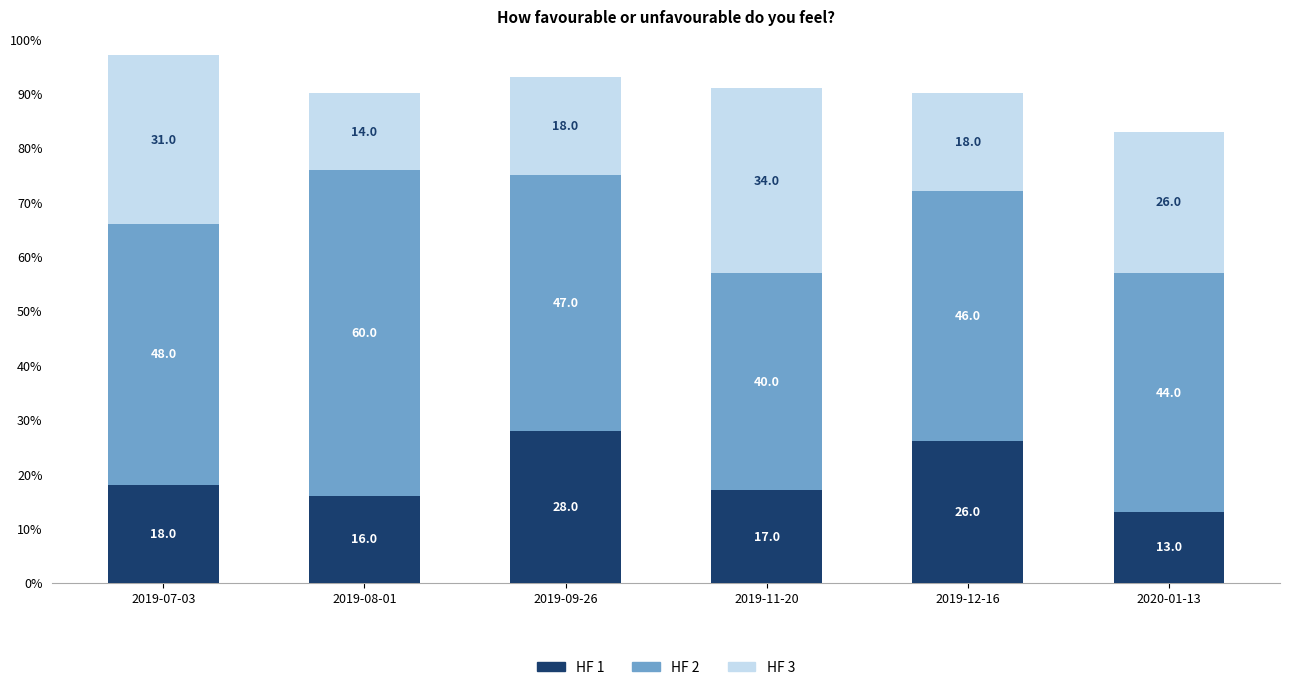

Rank the categories by HF 1 value from lowest to highest.

2020-01-13, 2019-08-01, 2019-11-20, 2019-07-03, 2019-12-16, 2019-09-26